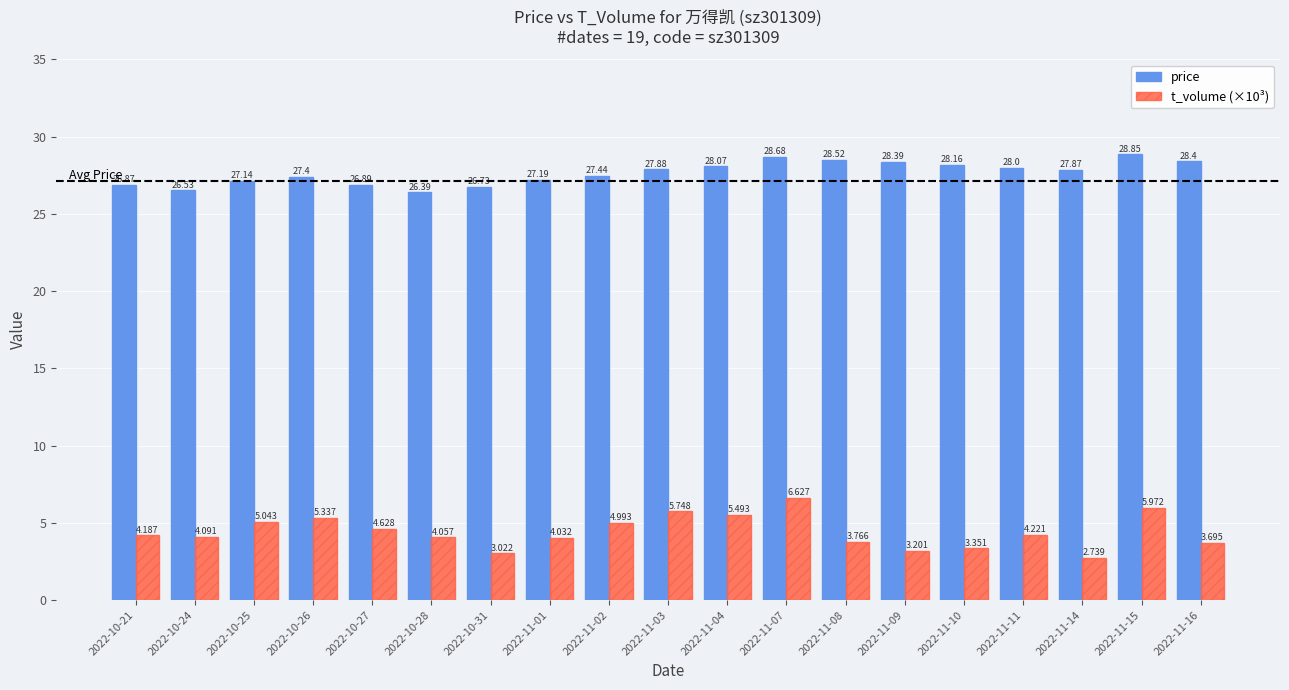

Where is price nearest to the value 27?

2022-10-27